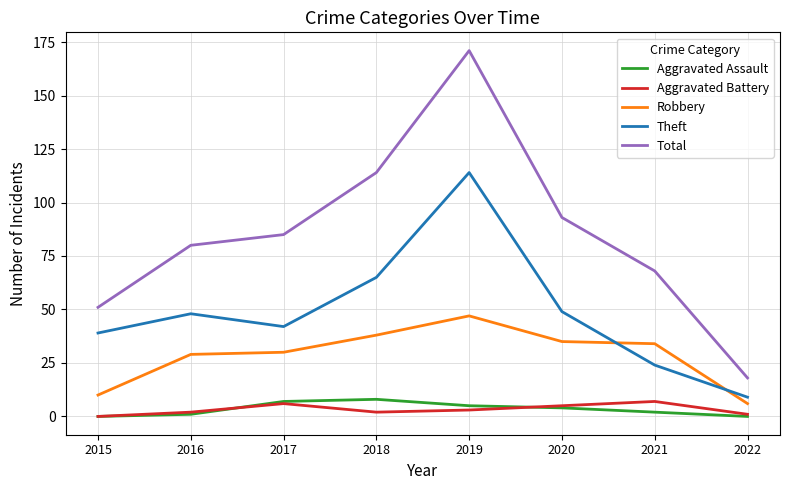

How many lines are shown in the chart?

5